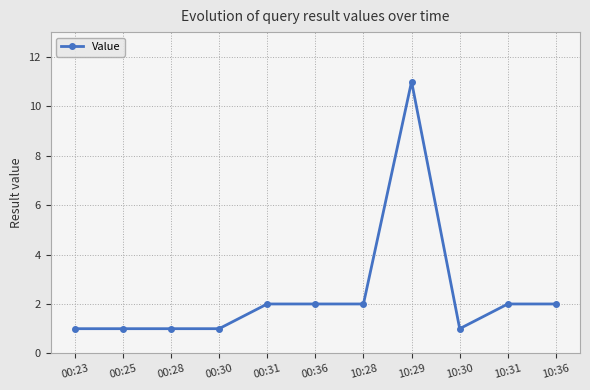

What is the greatest value displayed?

11